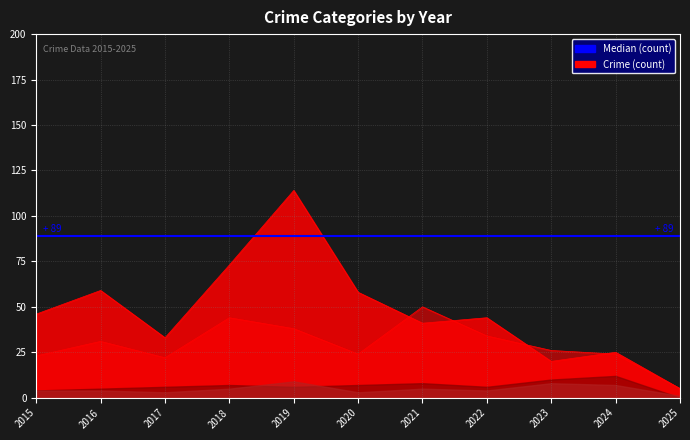

True or false: Robbery and Aggravated Battery cross at least once.

False